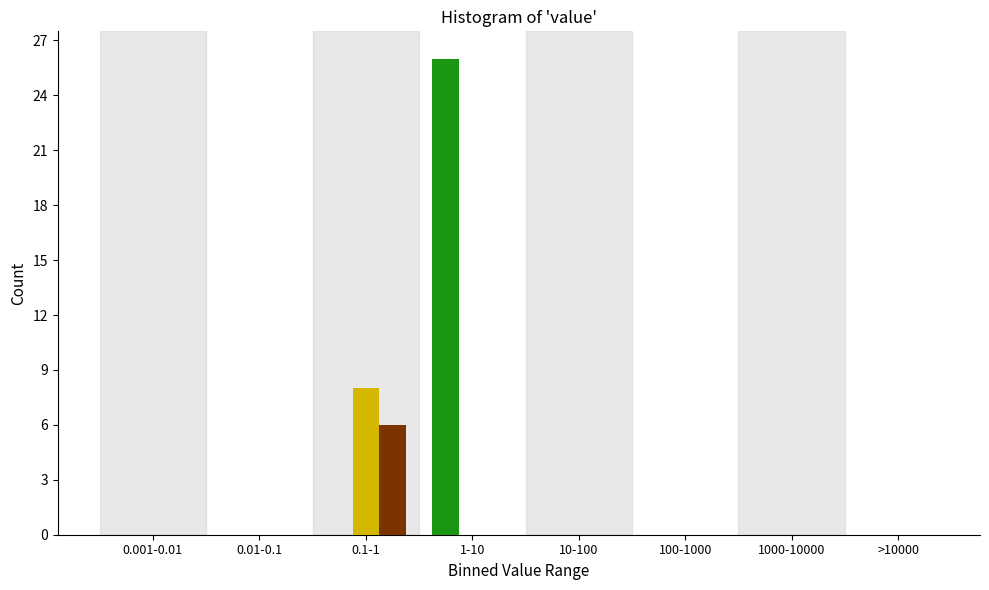

What is the greatest value displayed?

26